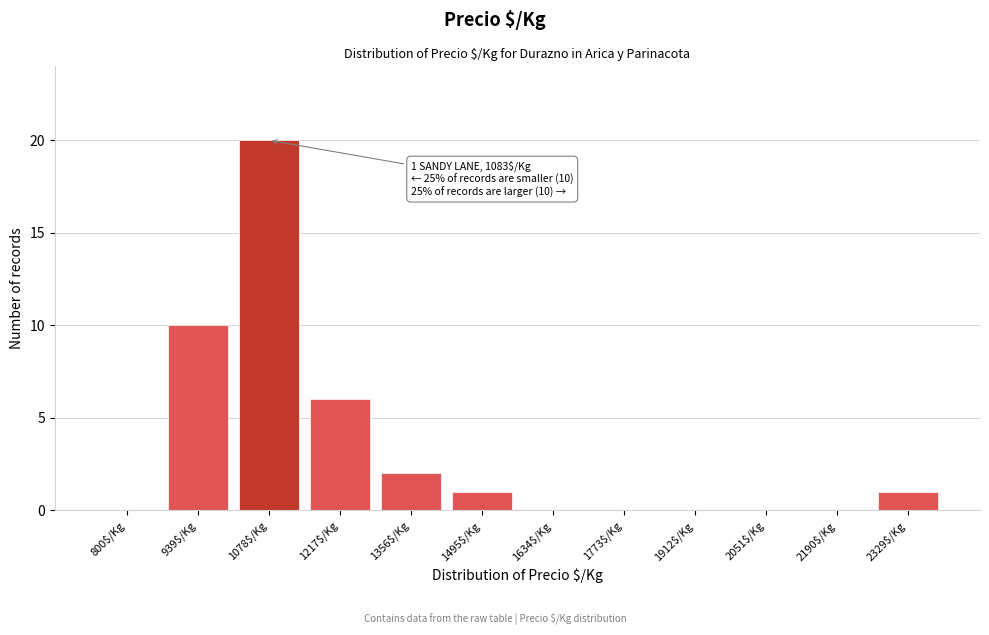

Which category has the highest value across all series?

1078$/Kg